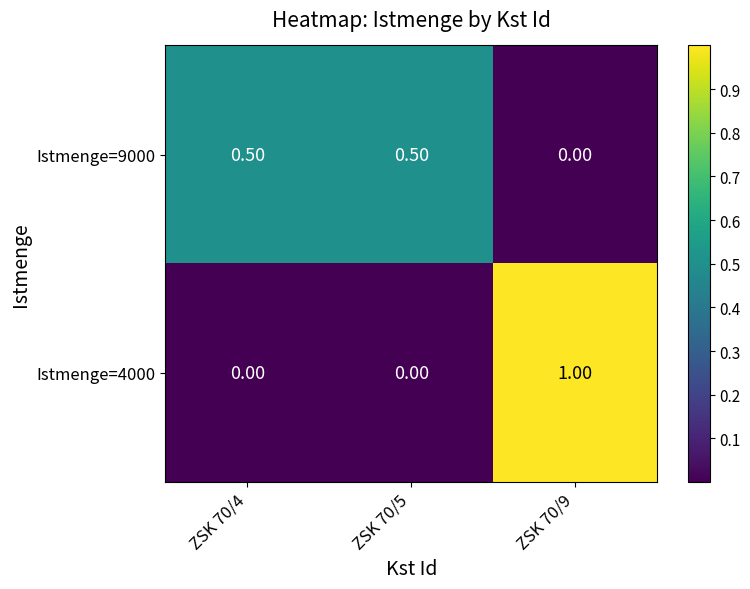

What is the difference between the maximum and minimum values in the Istmenge=9000 series?

0.5